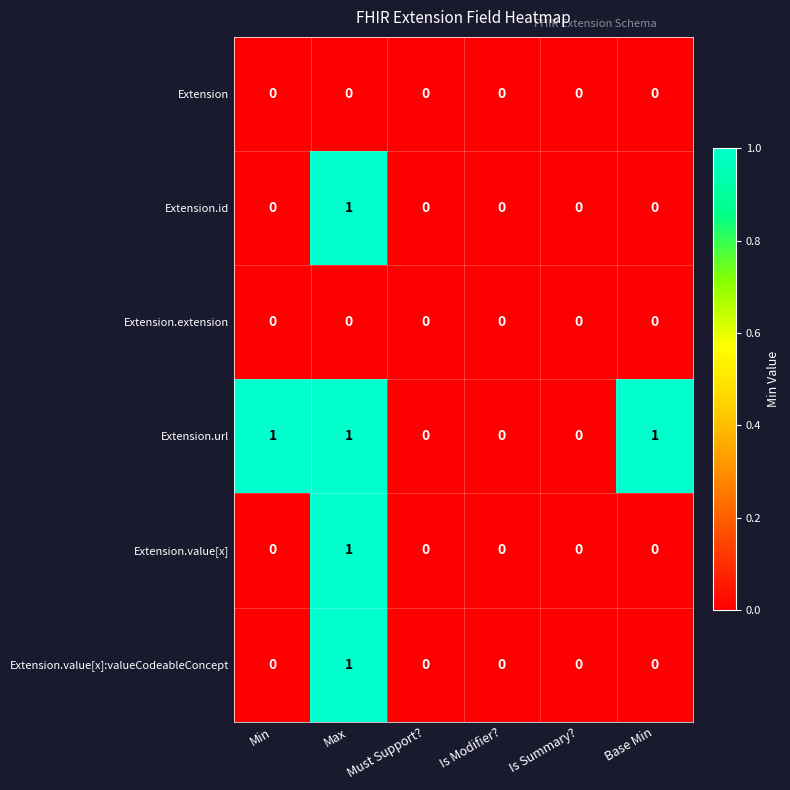

Which series changed the most between Is Modifier? and Base Min?

Extension.url